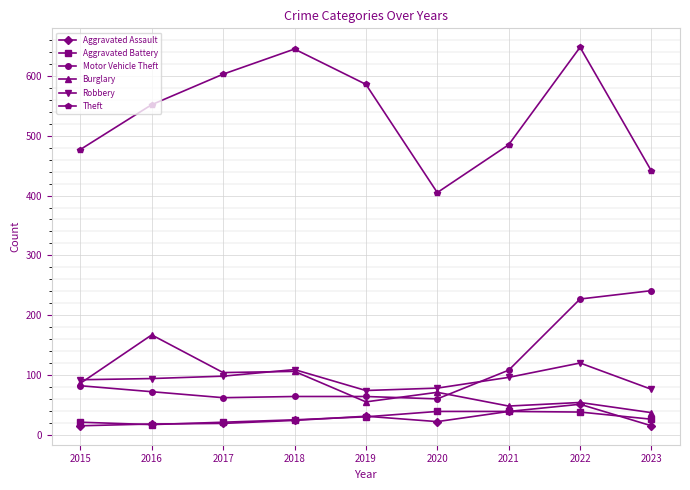

What is the approximate value of Aggravated Battery at 2018?

25